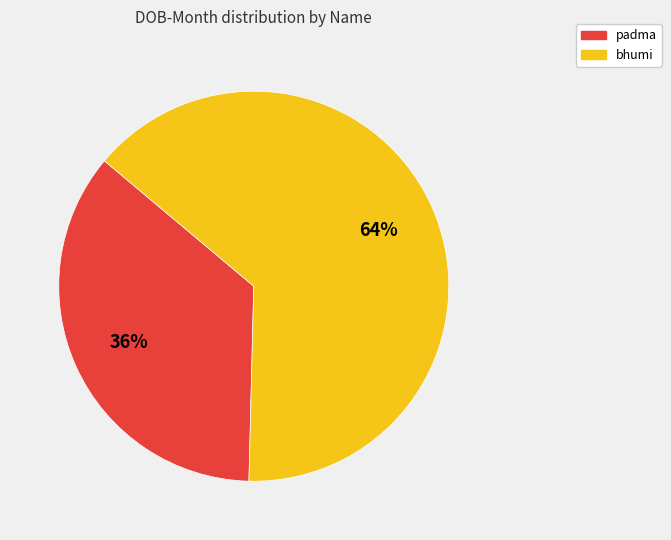

How many segments does this pie chart have?

2